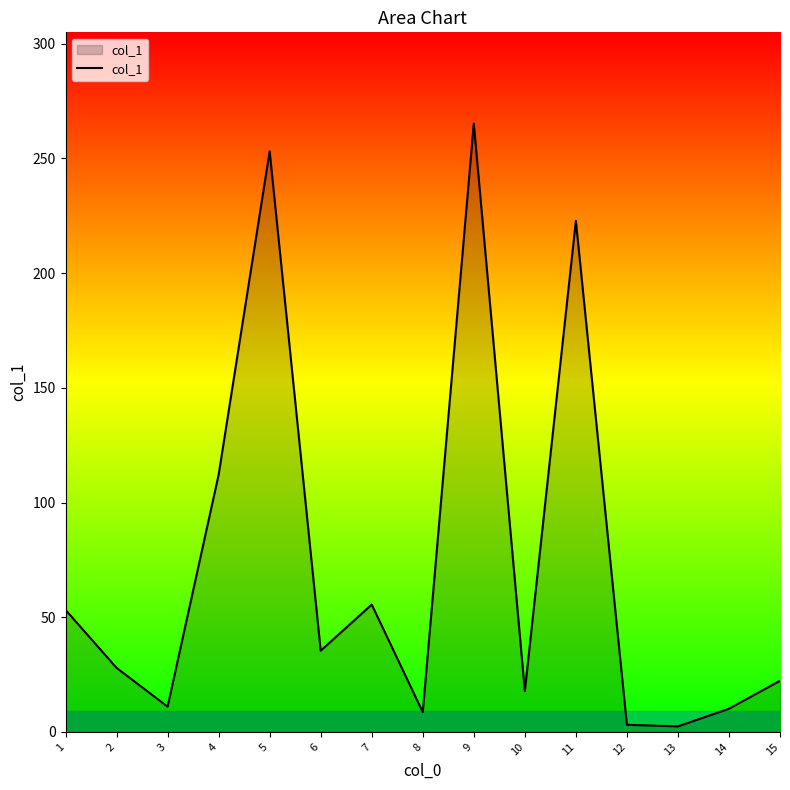

What is the approximate value at 7?

55.5